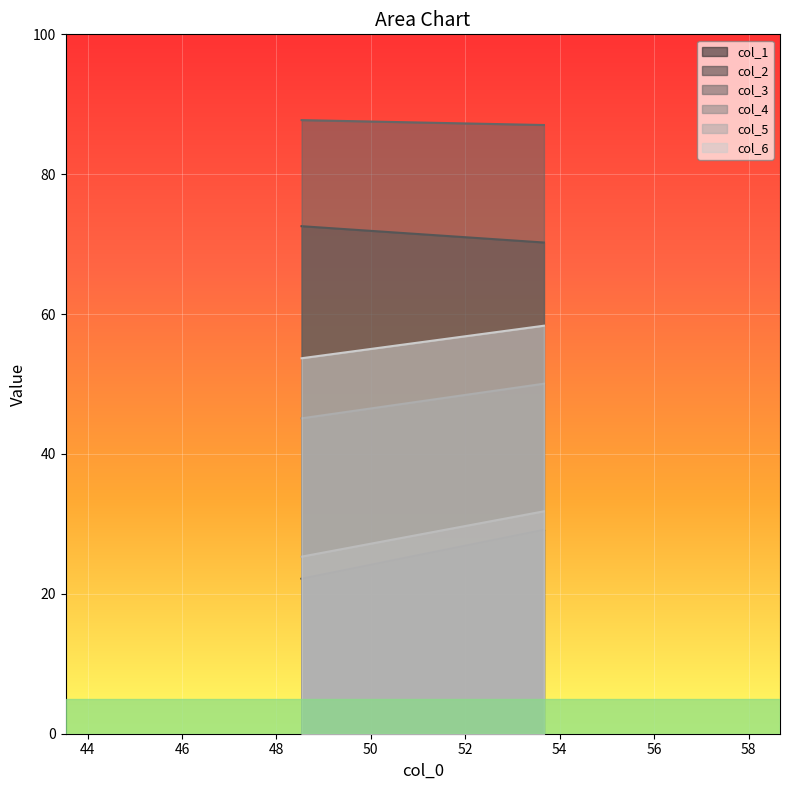

Where is col_3 nearest to the value 87?

53.66666667